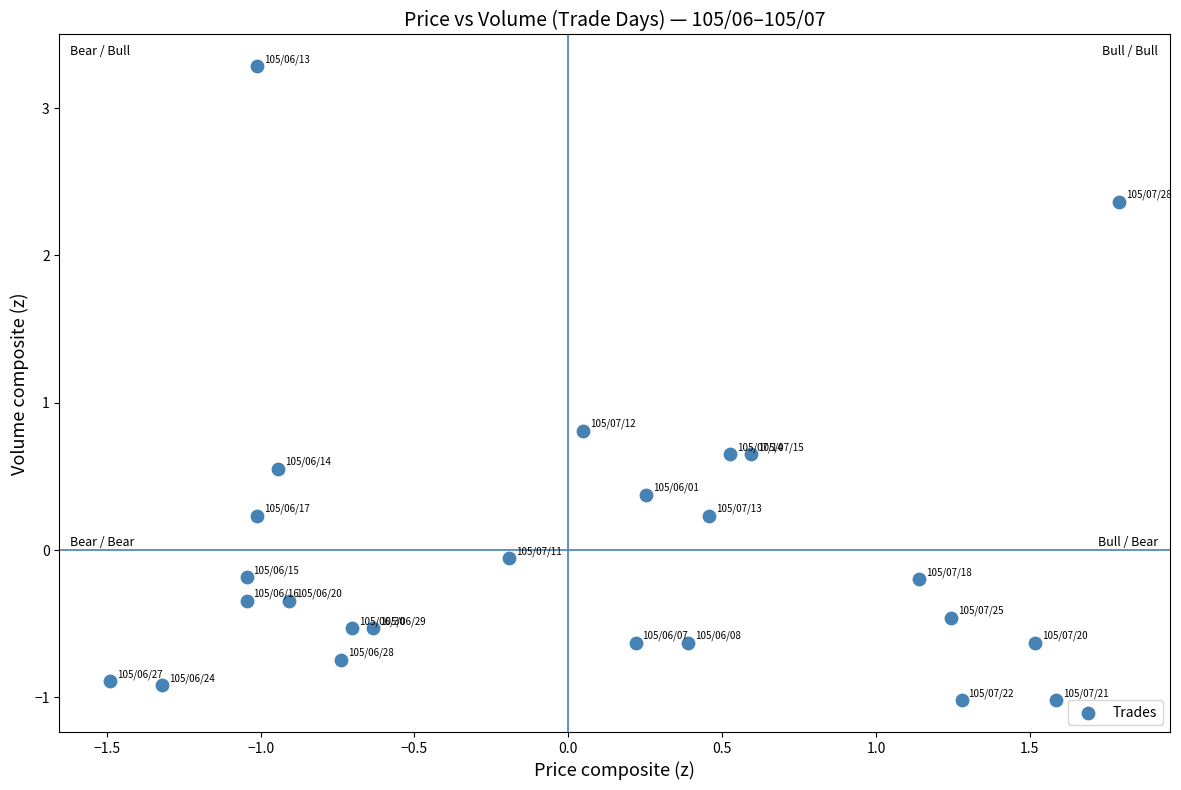

What Y value in the scatter plot is closest to 1?

0.8